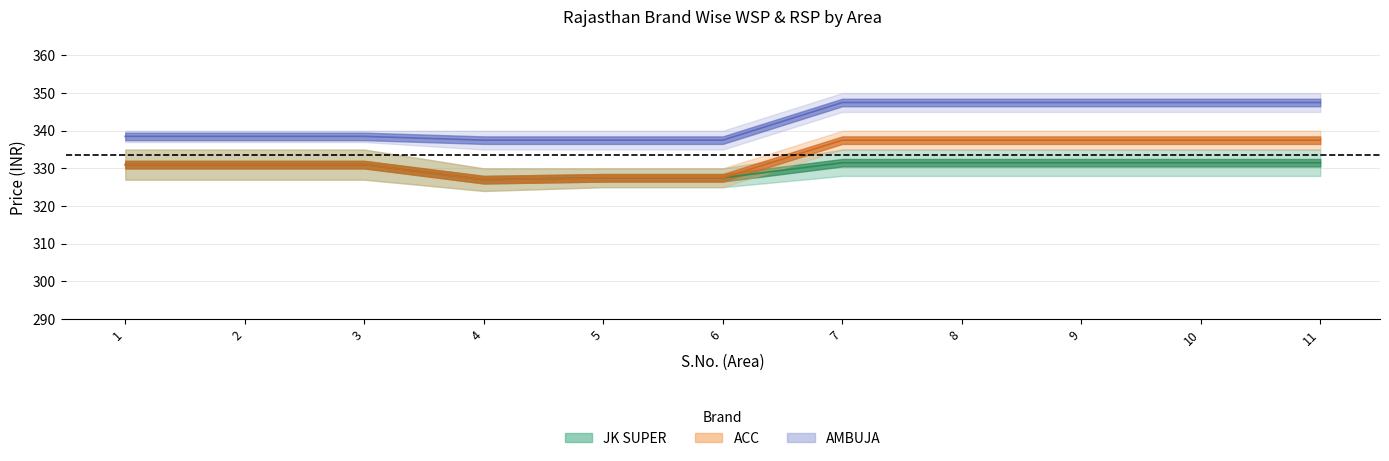

Is it true that RSP_JK_SUPER equals 502.8 at 6?

False